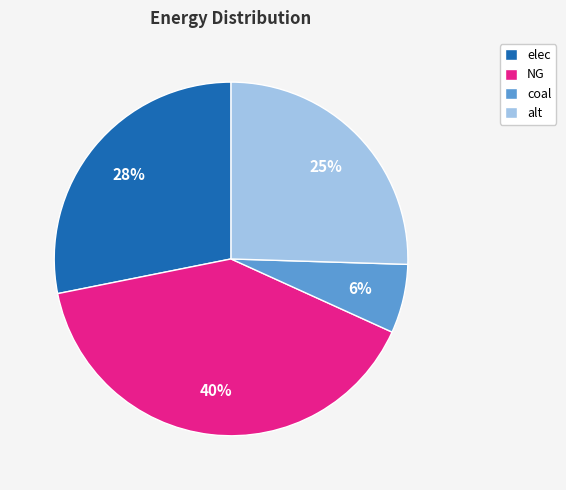

Rank the categories by value from lowest to highest.

coal, alt, elec, NG